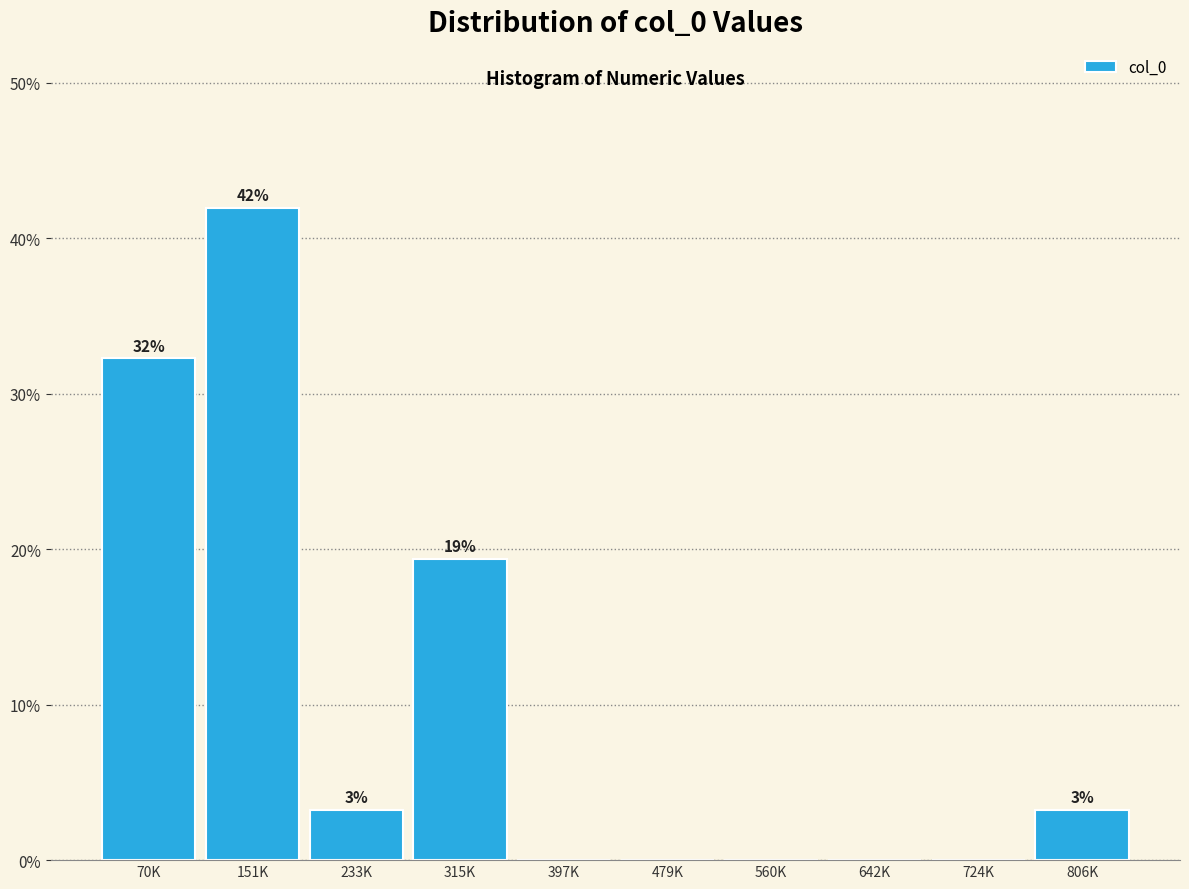

Are the bars horizontal?

No